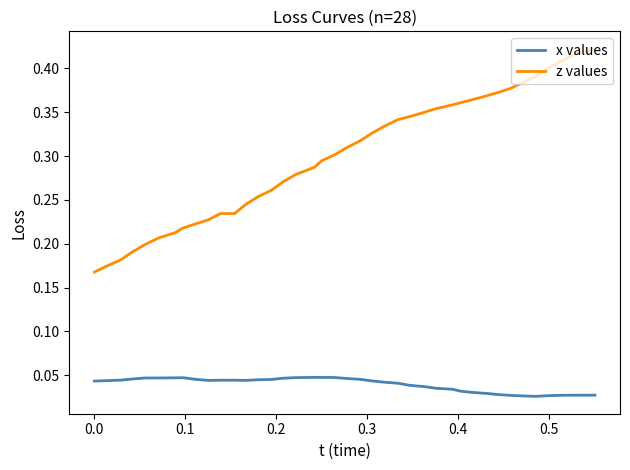

At how many categories does at least one series exceed 0?

40